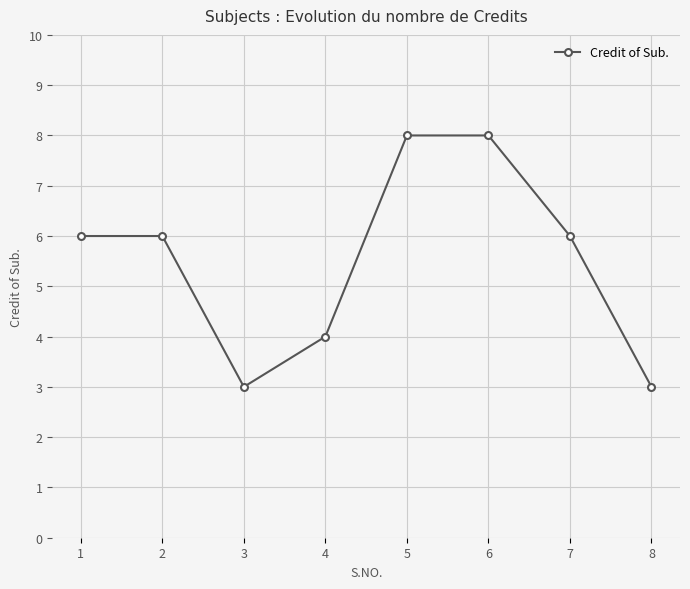

What is the value of the 4th point from the left?

4